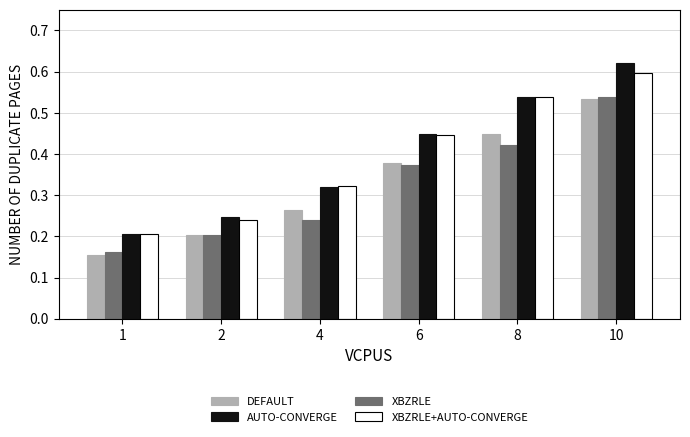

At which category does the chart reach its peak across all series?

10